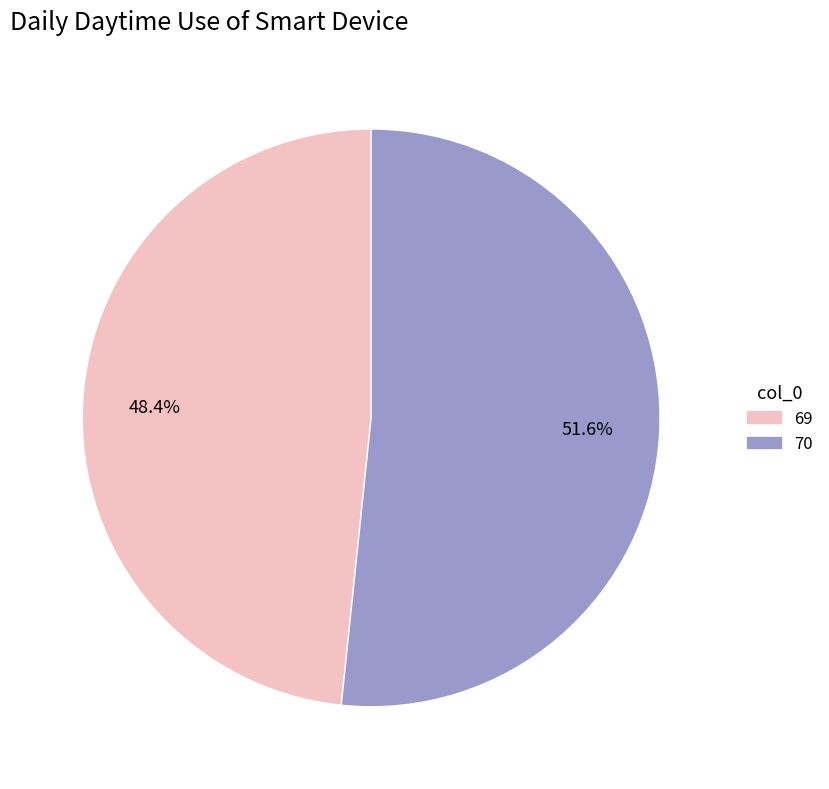

Which has a higher value, 70 or 69?

70